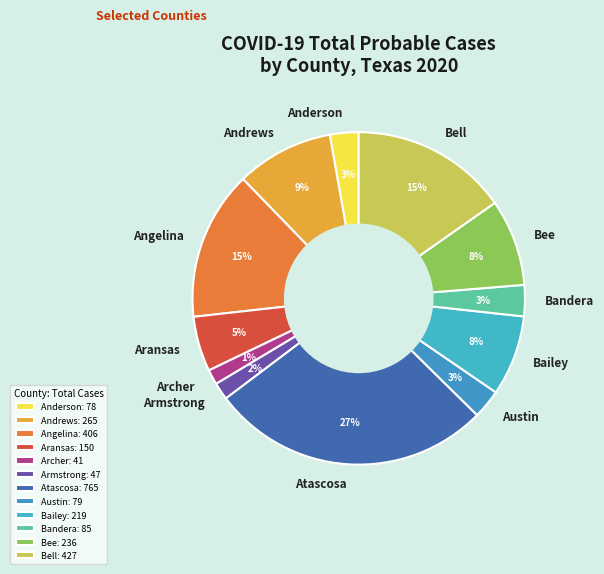

Do Aransas and Armstrong together represent more than half of the pie?

No